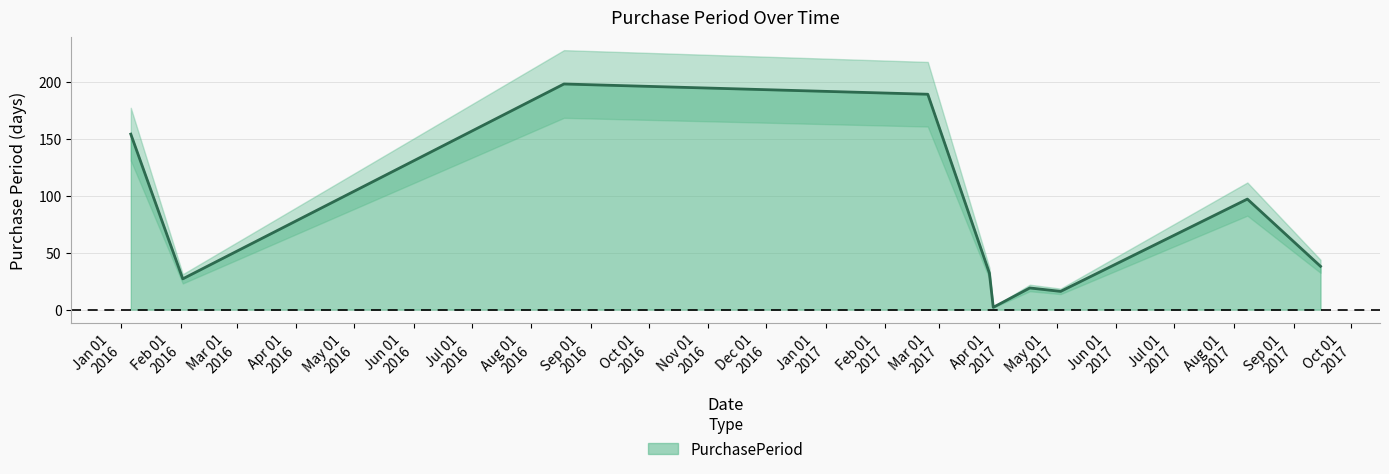

Approximately how many times larger is the value at 2017-03-29 compared to 2017-05-03?

0.1